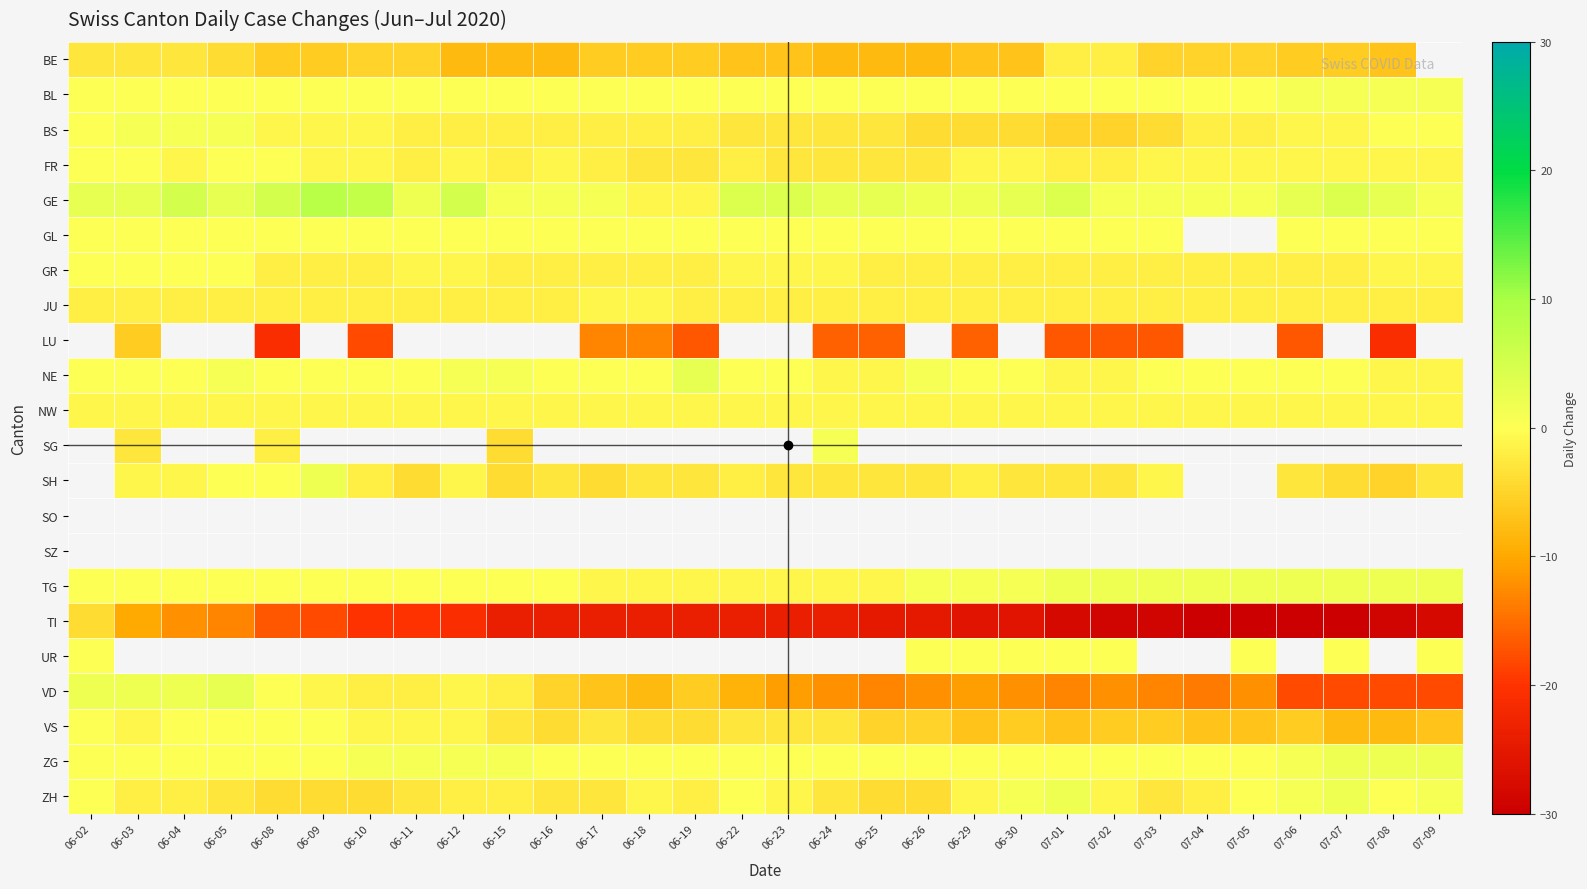

Which has a higher value, 06-17 or 06-19?

06-17